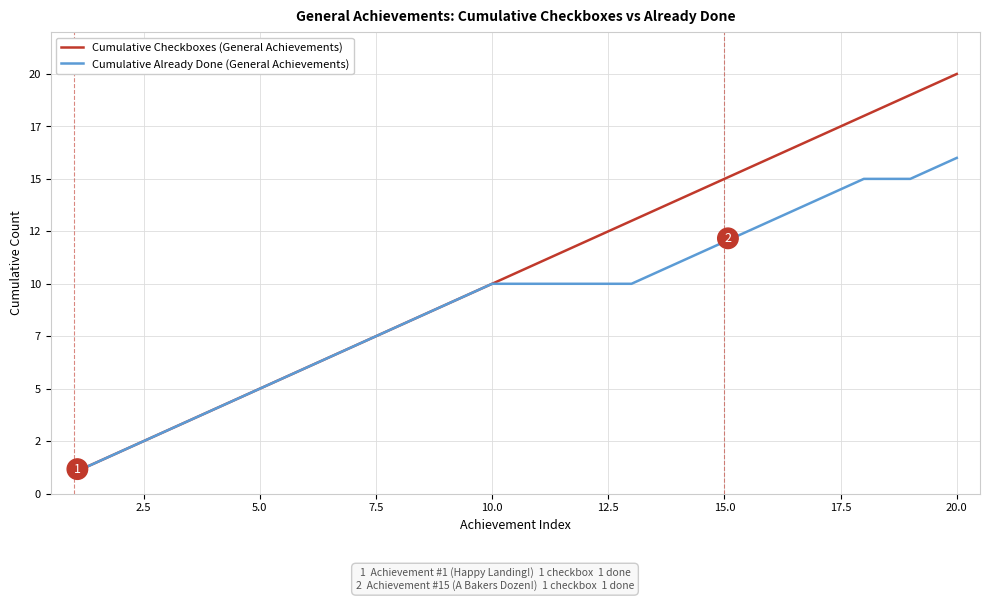

What is the difference between the maximum and minimum values in the Cumulative Checkboxes (General Achievements) series?

19